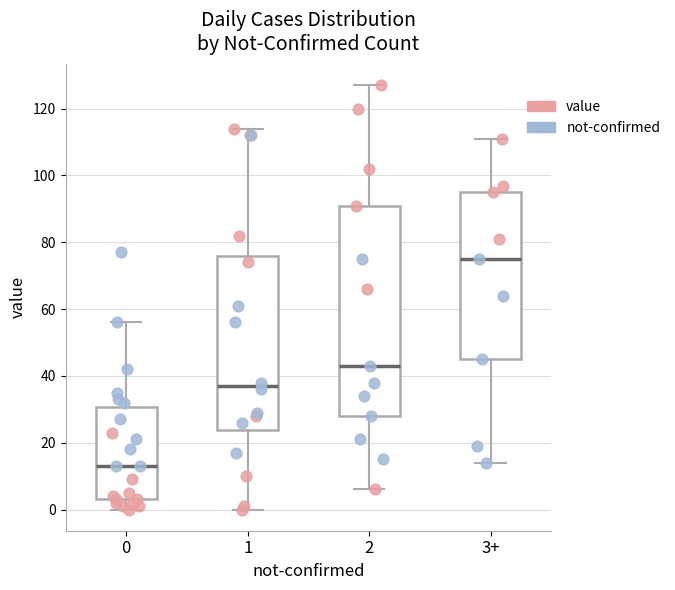

Comparing the boxes themselves (not the whiskers), which one is the tallest?

2